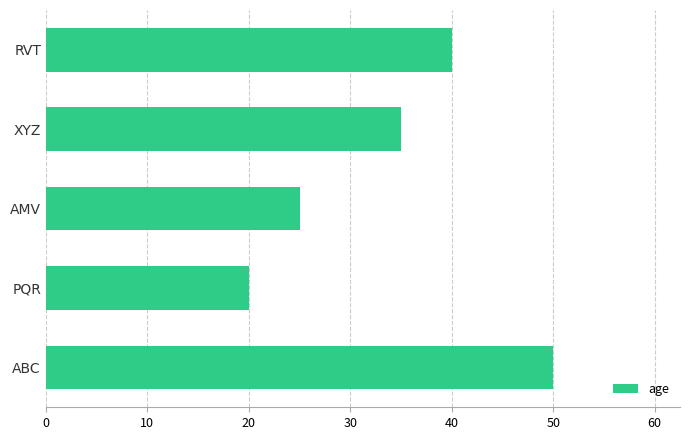

The chart shows a value of 58 at XYZ. True or false?

False